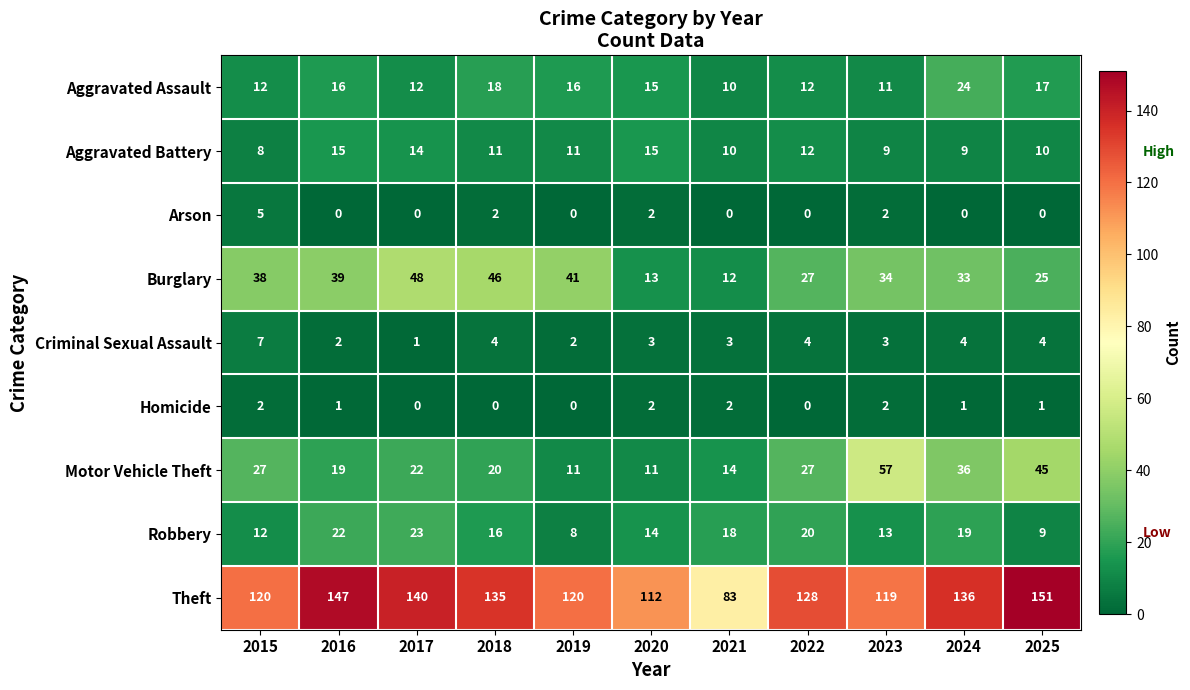

Where is Burglary nearest to the value 30?

2022